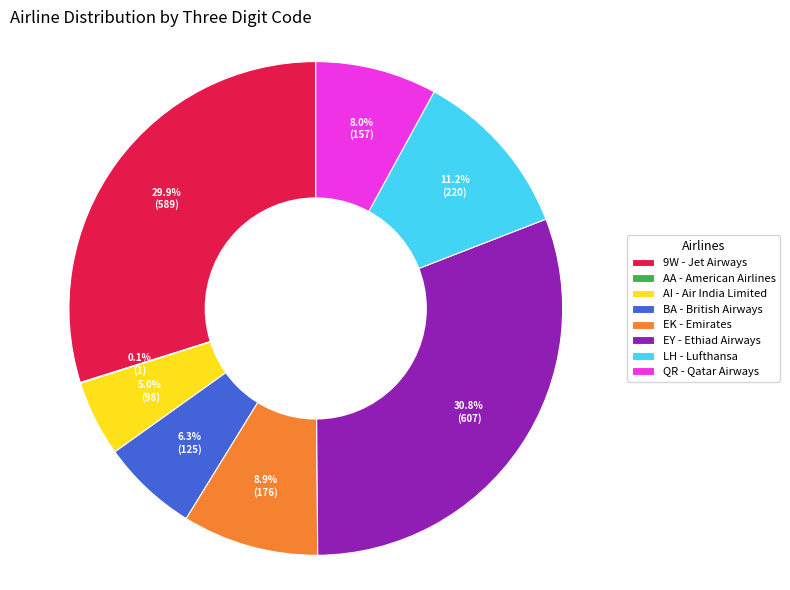

To the nearest percent, what portion does AI represent?

5%